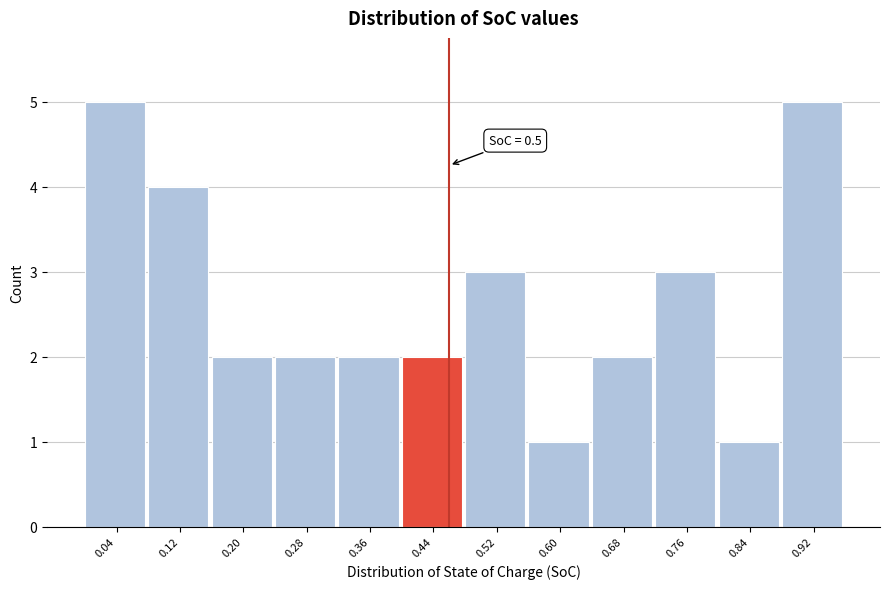

Reading left to right, extract all data points from this chart.

5	4	2	2	2	2	3	1	2	3	1	5